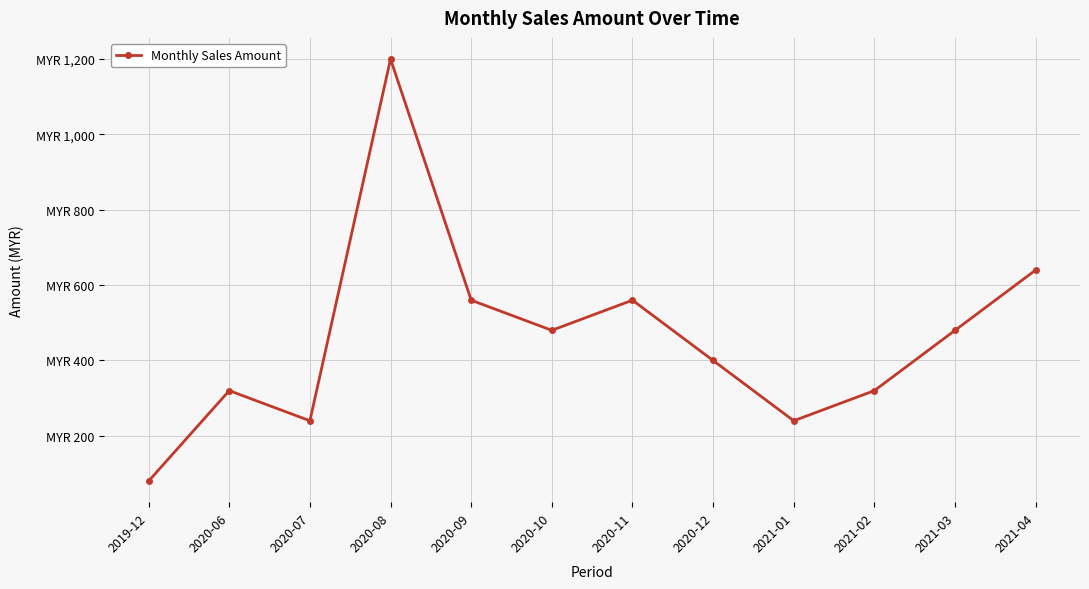

What position from the left is 2020-11?

7